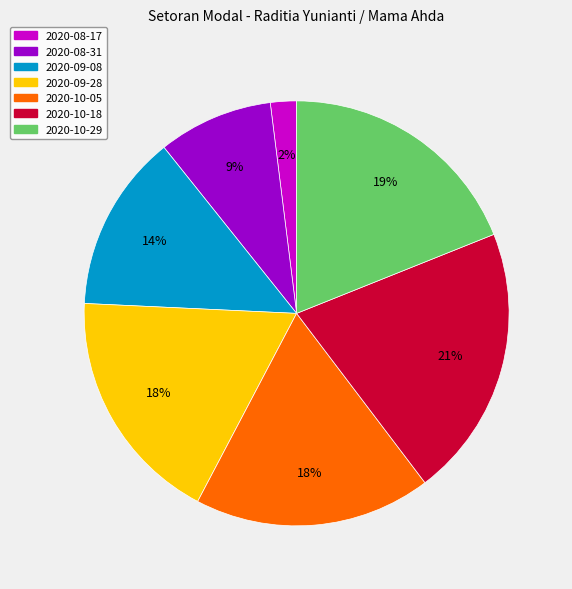

To the nearest percent, what percentage of the pie is 2020-09-28?

18%